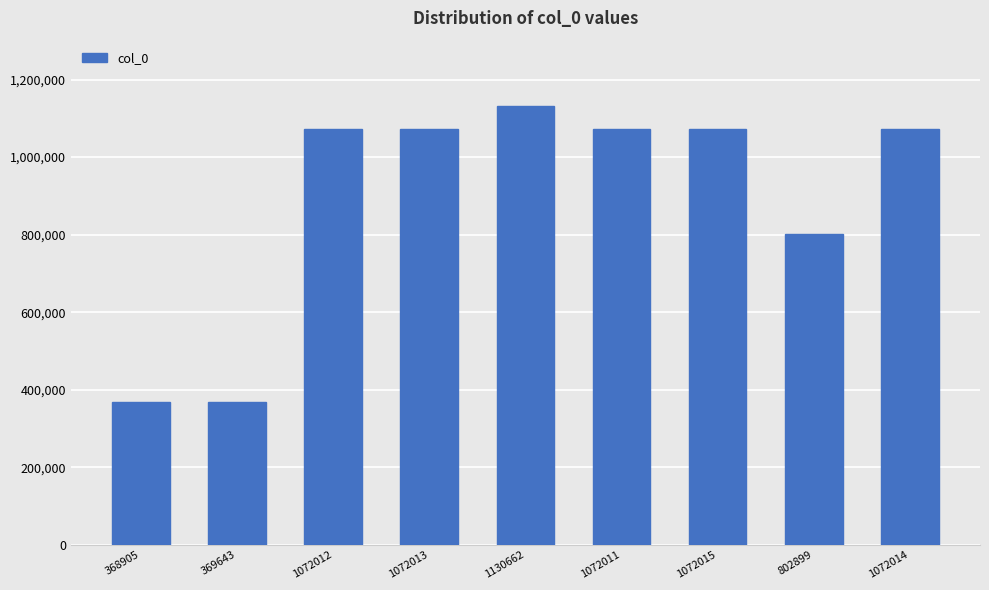

What is the ratio of the value at 1130662 to the value at 369643?

3.1